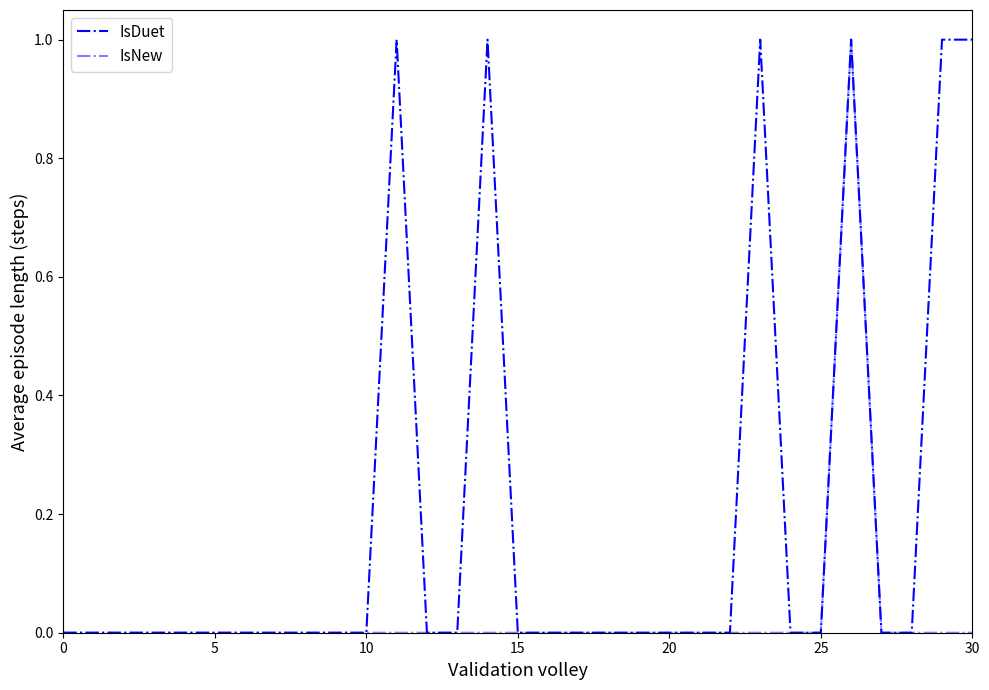

How many lines are shown in the chart?

2